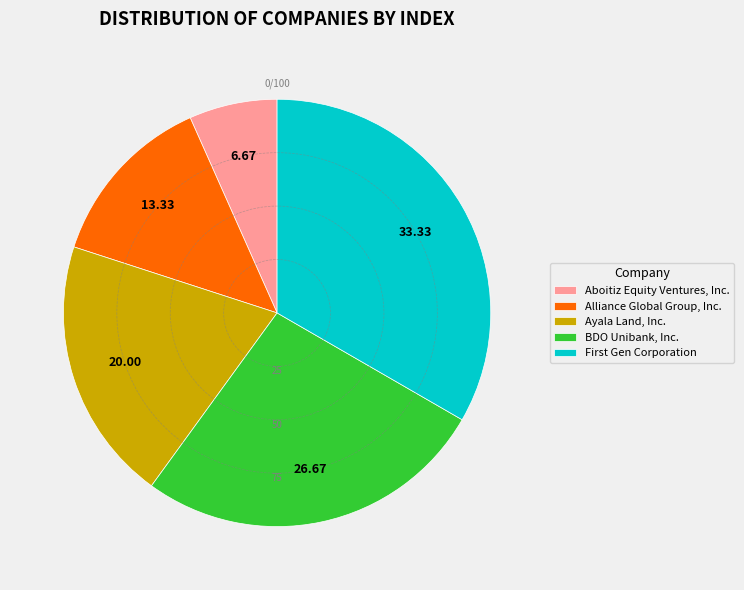

Combined, do BDO Unibank, Inc. and Alliance Global Group, Inc. account for over 50%?

No